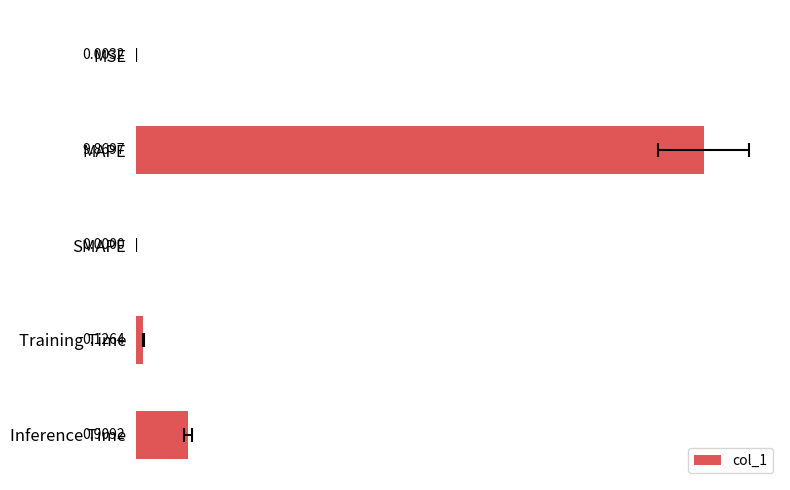

How many bars are there in total?

5